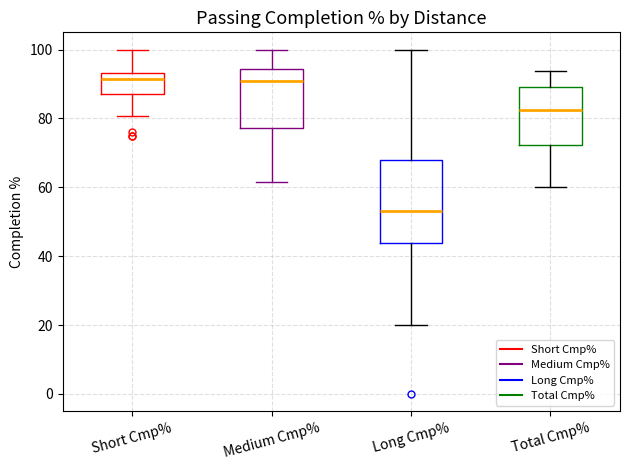

Reading left to right, read every box against the y-axis: the position of its median line, the range the box covers, and the ends of its whiskers. The values are not printed on the chart, so give them approximately, as read against the axis.

Short Cmp%: median 92, box 88 to 94, whiskers 80 to 100
Medium Cmp%: median 90, box 78 to 94, whiskers 62 to 100
Long Cmp%: median 54, box 44 to 68, whiskers 20 to 100
Total Cmp%: median 82, box 72 to 90, whiskers 60 to 94